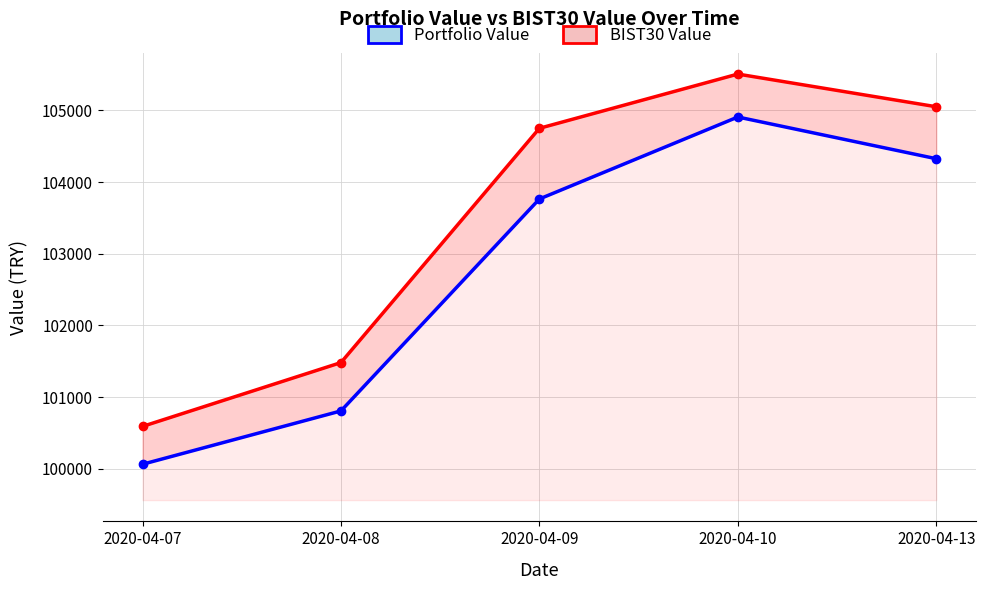

Count the number of data series in this chart.

2